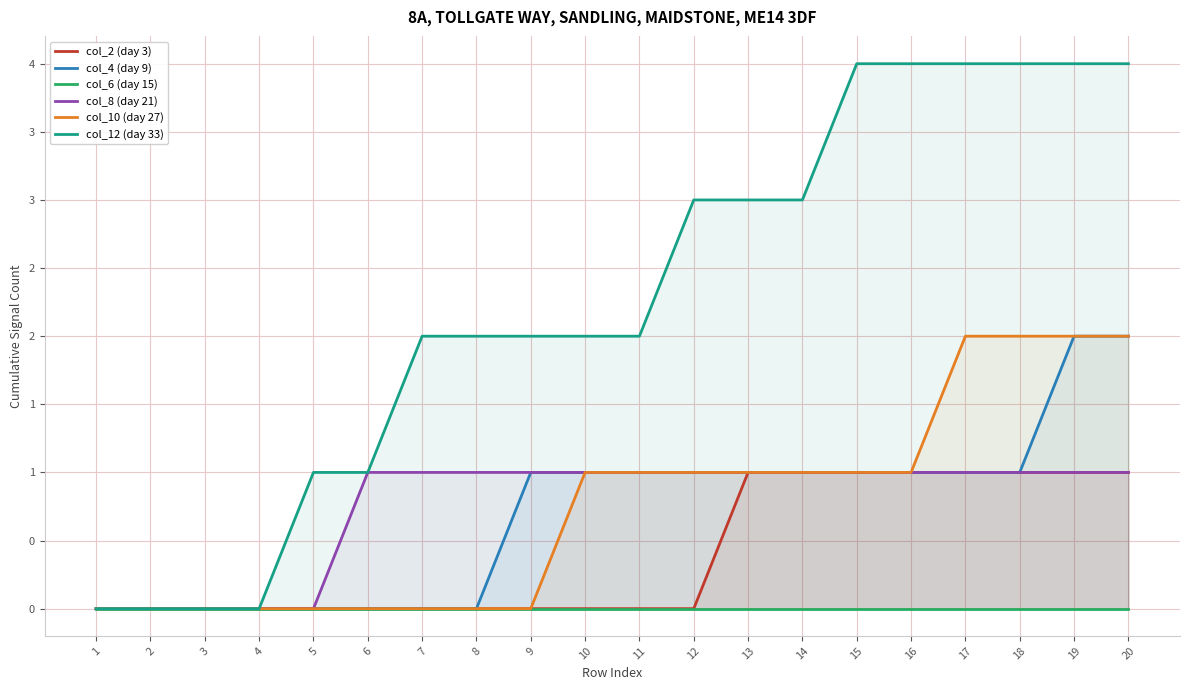

Rank the series by their maximum value, from highest to lowest.

col_12 (day 33), col_4 (day 9), col_10 (day 27), col_2 (day 3), col_8 (day 21), col_6 (day 15)